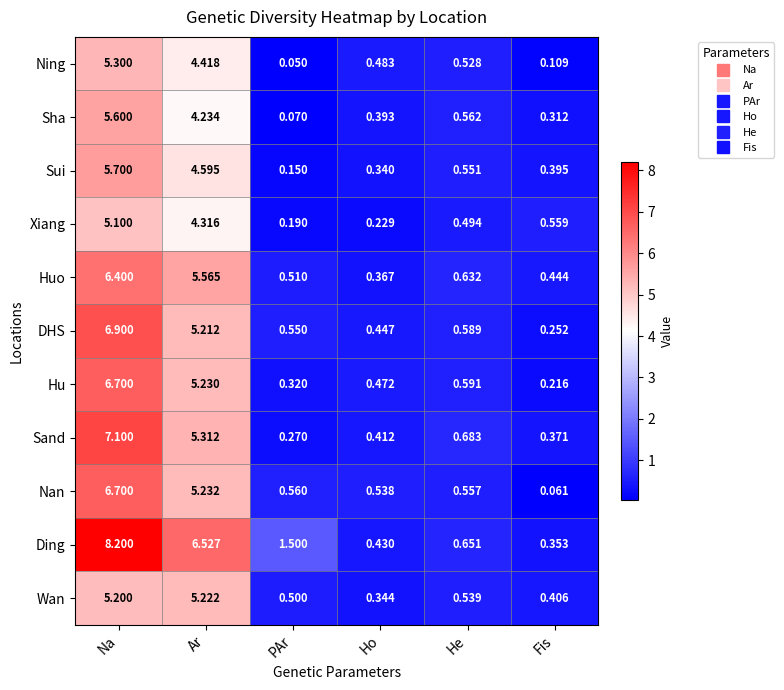

At which label does Sui reach its minimum?

PAr